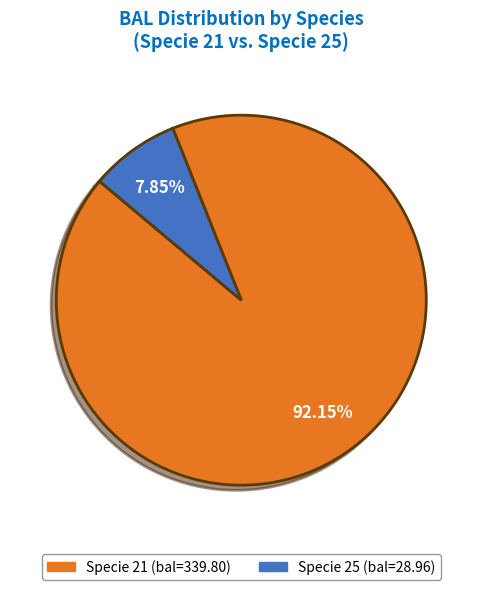

Count the number of slices in the pie.

2